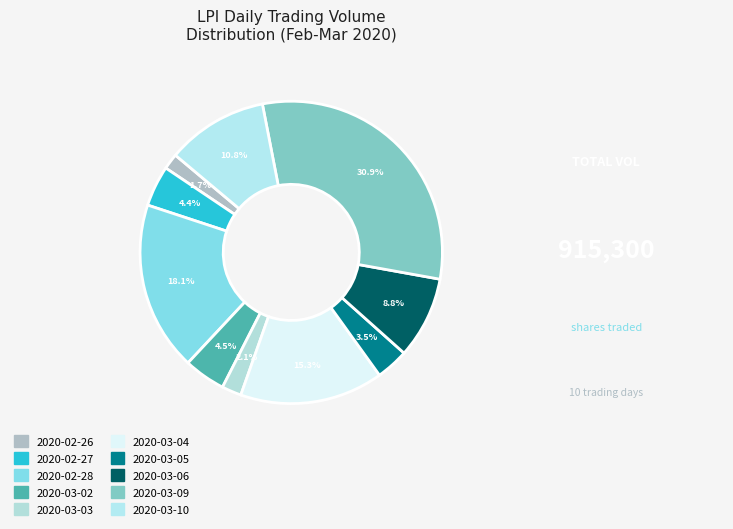

Count the number of slices in the pie.

10